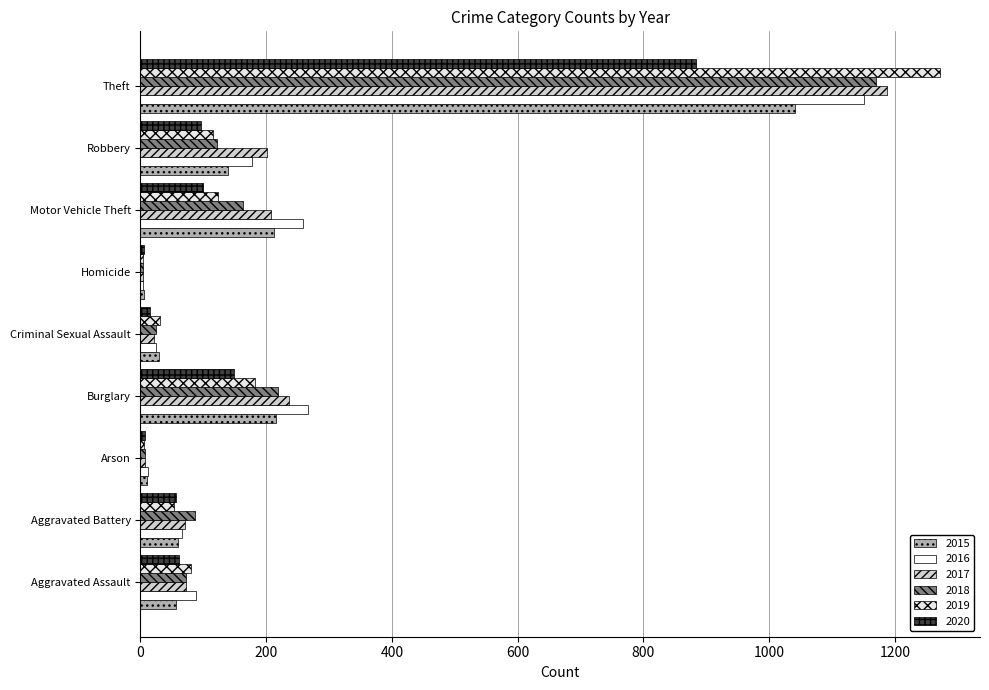

At which category is the sum across all series the highest?

Theft